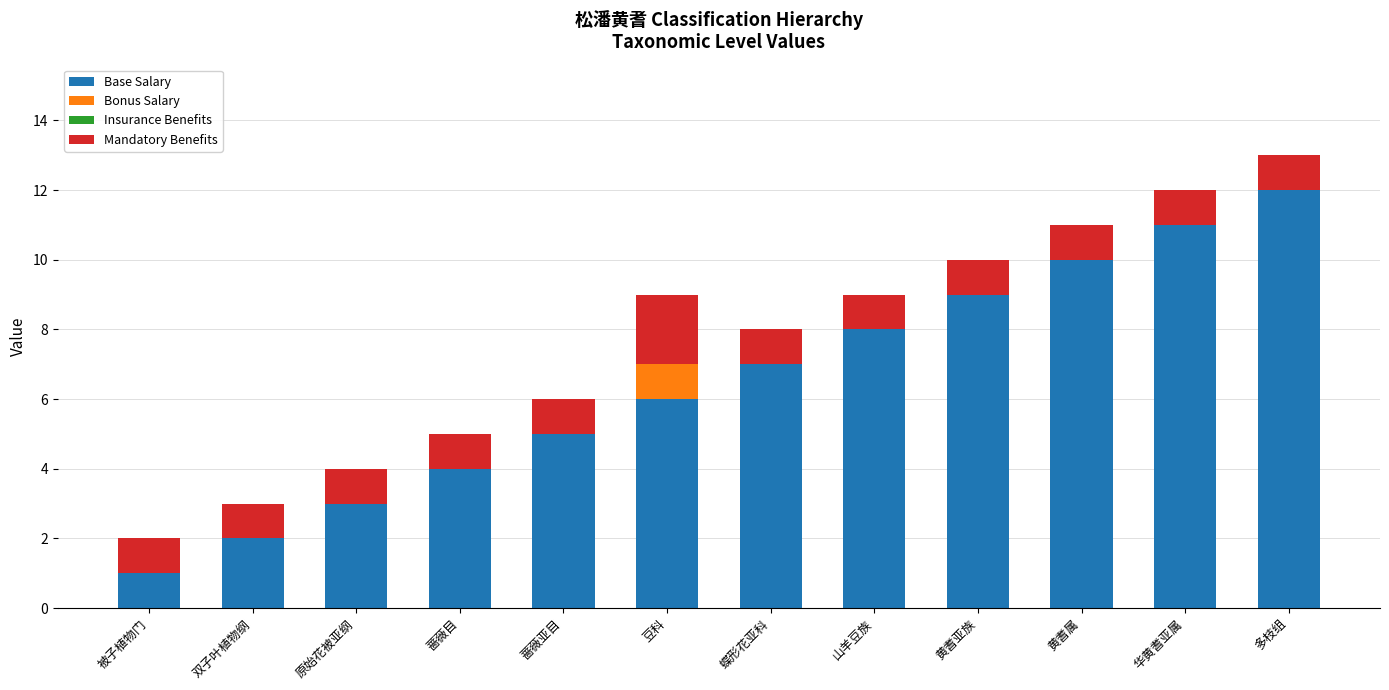

What is the sum of the Base Salary values at 豆科 and 蔷薇目?

10